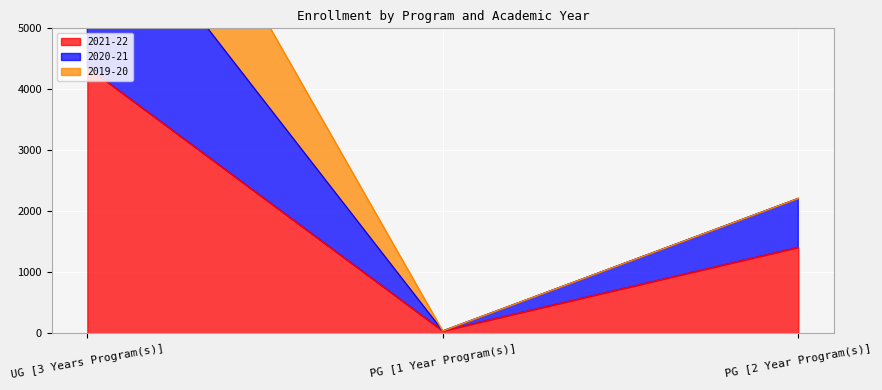

The value of 2021-22 at UG [3 Years Program(s)] is 2333. True or false?

False